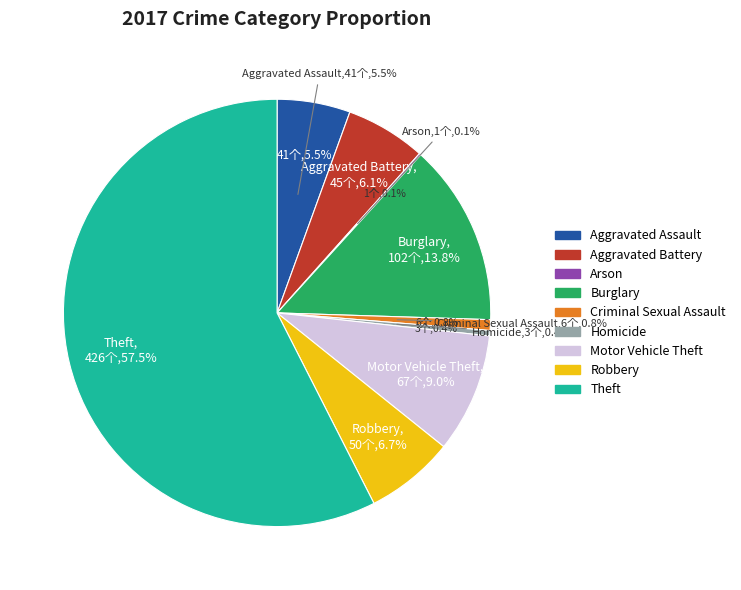

Is it true that Robbery is 7% of the pie?

True